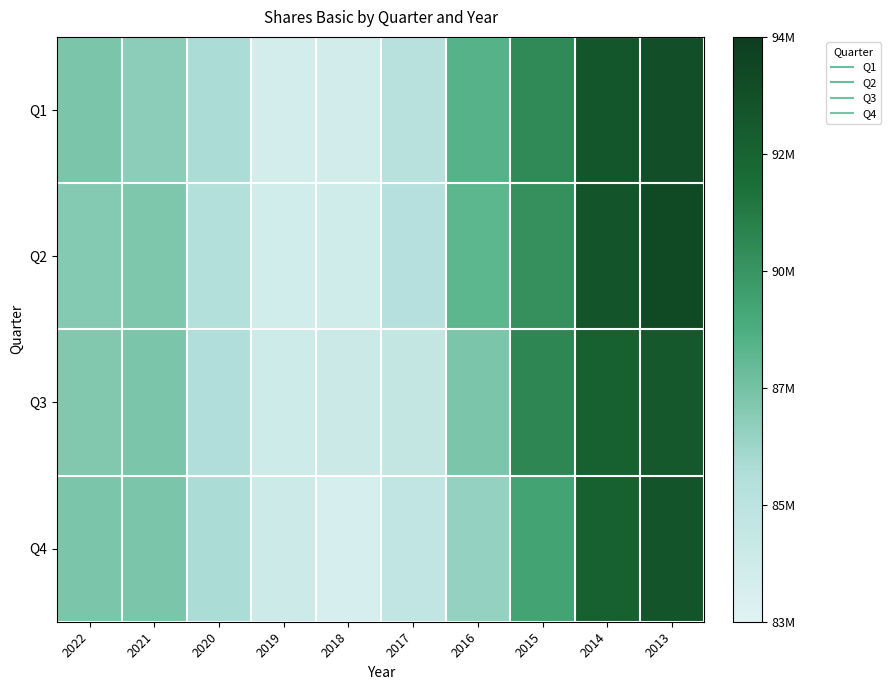

How many data points does each series have?

10